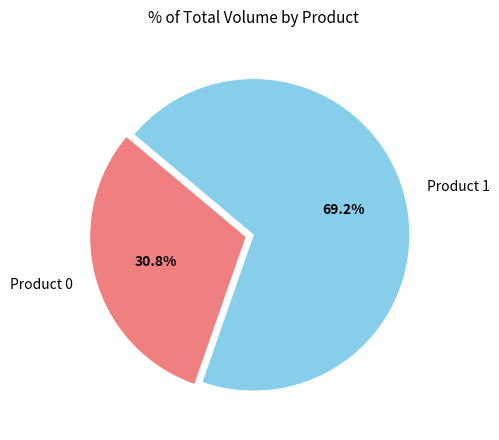

True or false: Product 1 accounts for 69% of the total.

True